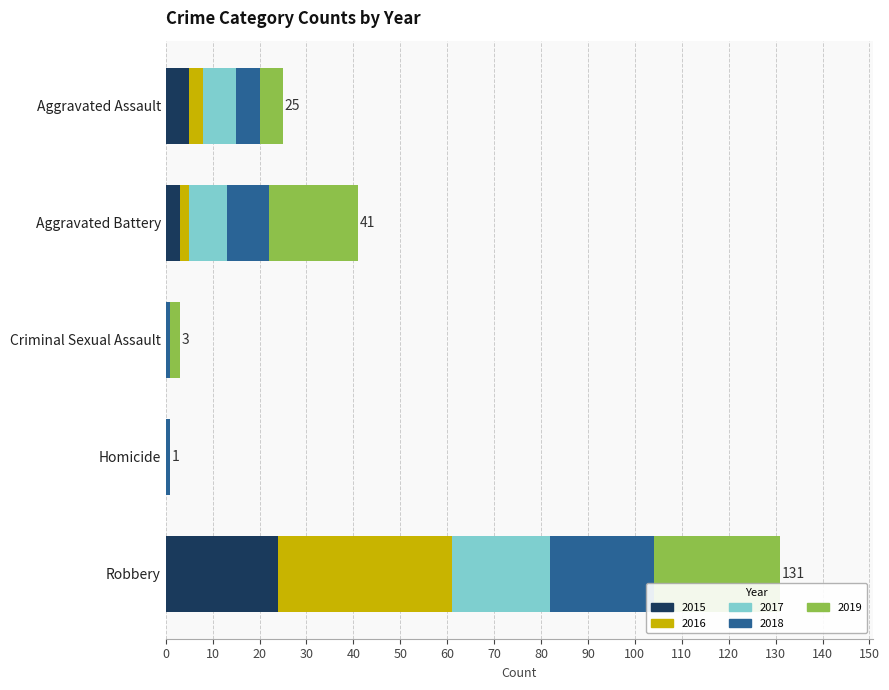

What is the total value across all series at Robbery?

131